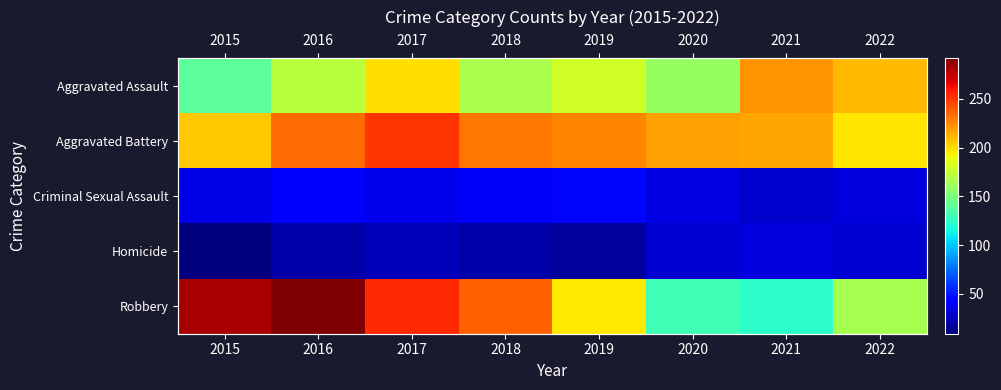

What is the difference between the highest and lowest values at 2015?

273